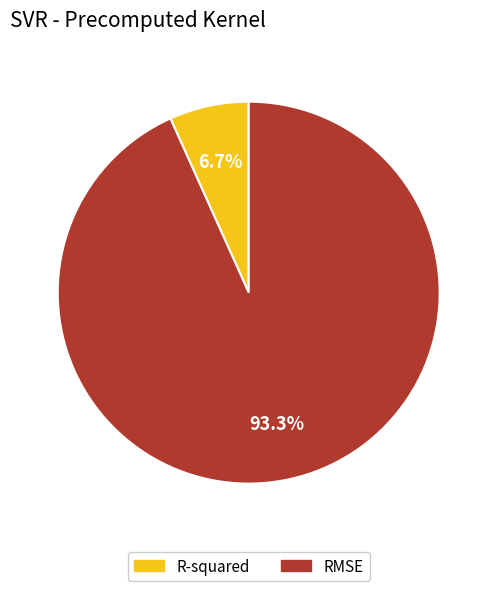

What is the majority slice?

RMSE